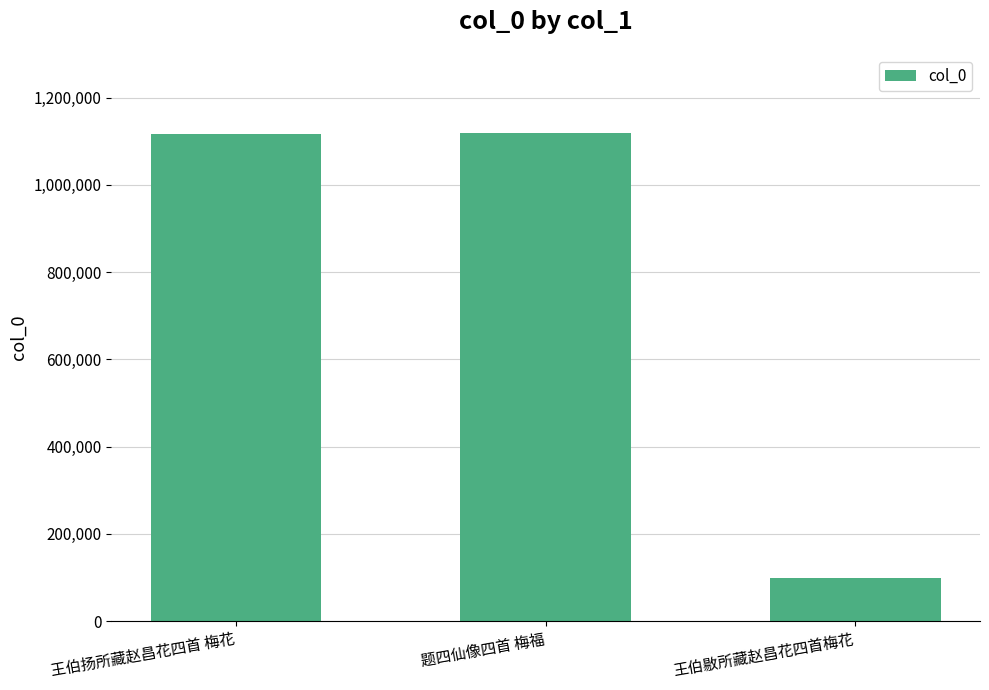

What is the minimum value shown in the chart?

100088